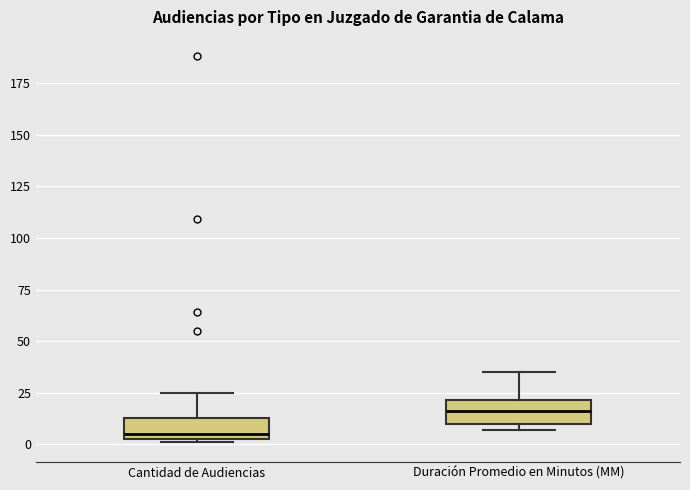

Reading left to right, transcribe this box plot: for each box, give where its median line is, the range the box spans, and where its two whiskers end, as read against the y-axis. The values are not printed on the chart, so give them approximately, as read against the axis.

Cantidad de Audiencias: median 5 (just above the box's lower edge), box 5 to 15, whiskers 0 to 25
Duración Promedio en Minutos (MM): median 15, box 10 to 20, whiskers 5 to 35